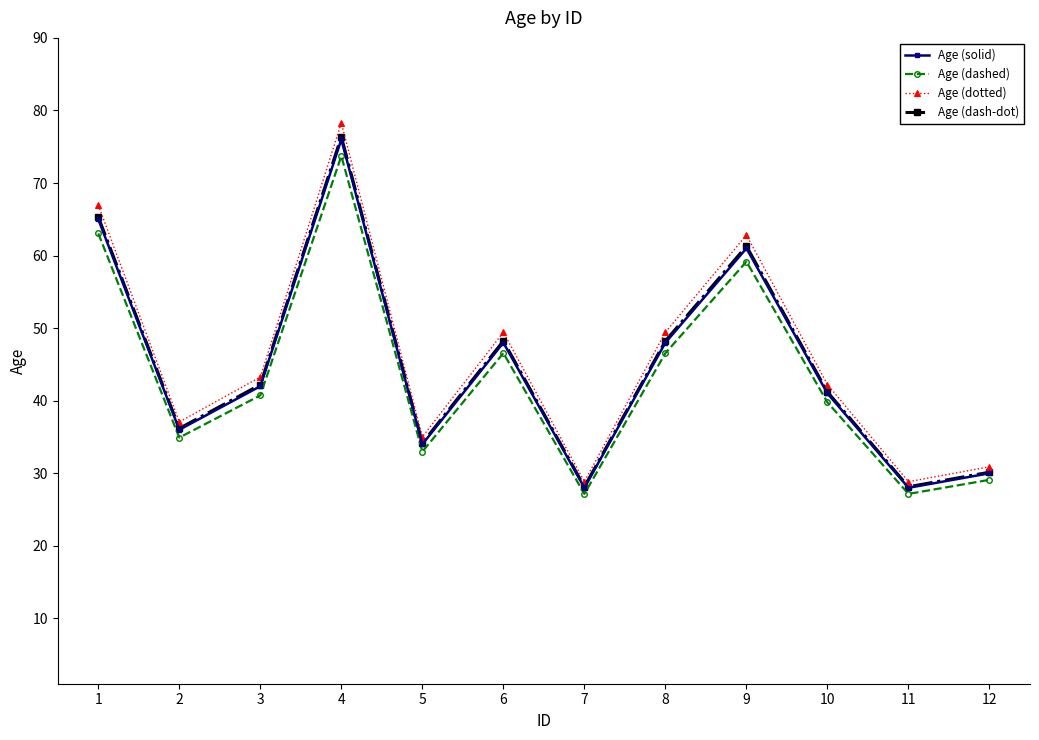

What is the maximum value for Age (dash-dot)?

76.4